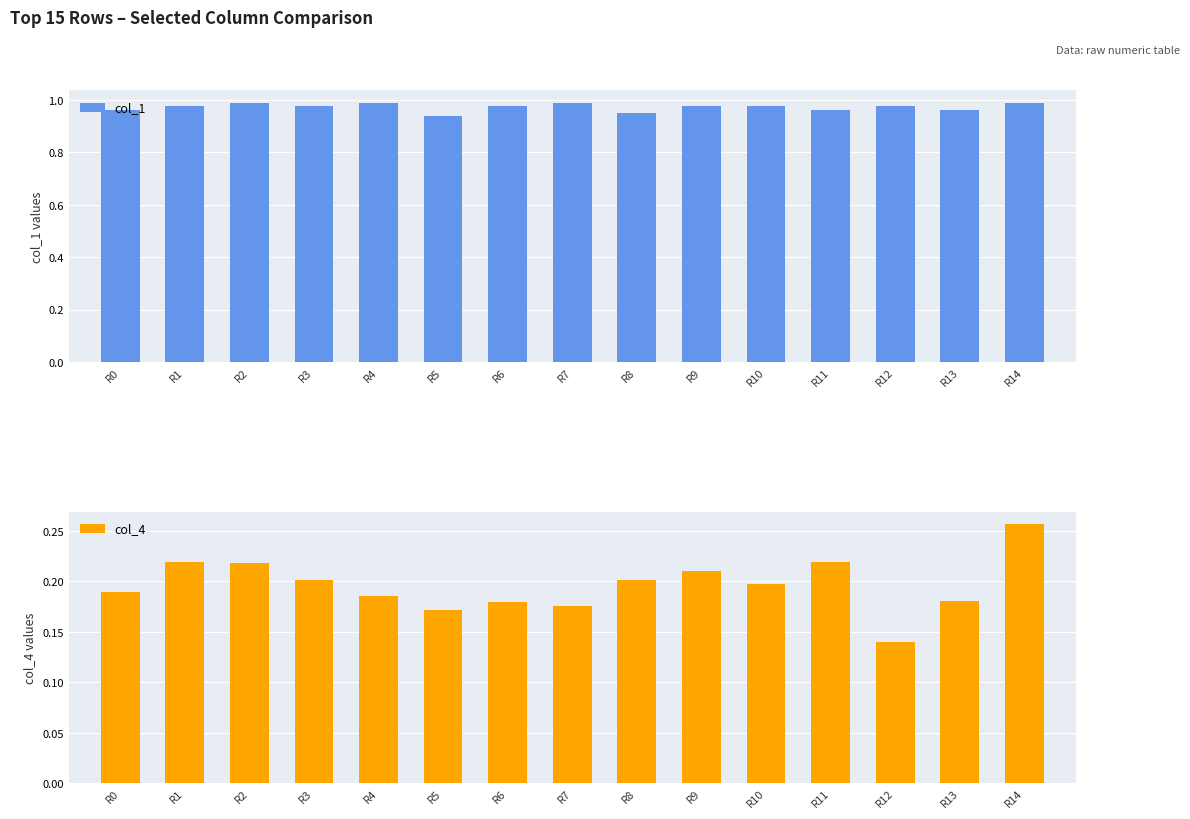

What is the sum of all col_1 values?

14.6